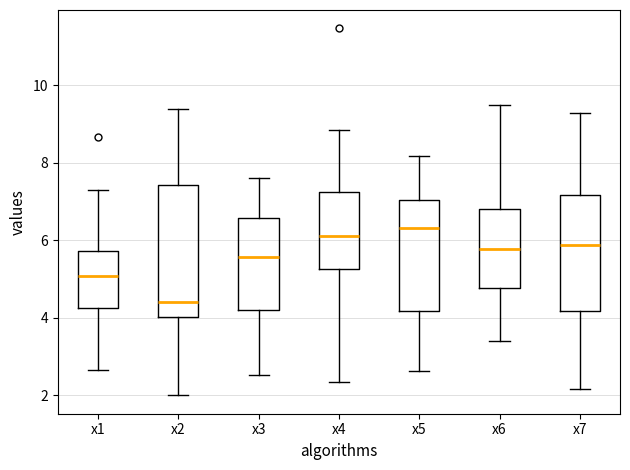

Reading left to right, read every box against the y-axis: the position of its median line, the range the box covers, and the ends of its whiskers. The values are not printed on the chart, so give them approximately, as read against the axis.

x1: median 5.0, box 4.2 to 5.8, whiskers 2.6 to 7.2
x2: median 4.4, box 4.0 to 7.4, whiskers 2.0 to 9.4
x3: median 5.6, box 4.2 to 6.6, whiskers 2.6 to 7.6
x4: median 6.2, box 5.2 to 7.2, whiskers 2.4 to 8.8
x5: median 6.4, box 4.2 to 7.0, whiskers 2.6 to 8.2
x6: median 5.8, box 4.8 to 6.8, whiskers 3.4 to 9.4
x7: median 5.8, box 4.2 to 7.2, whiskers 2.2 to 9.2